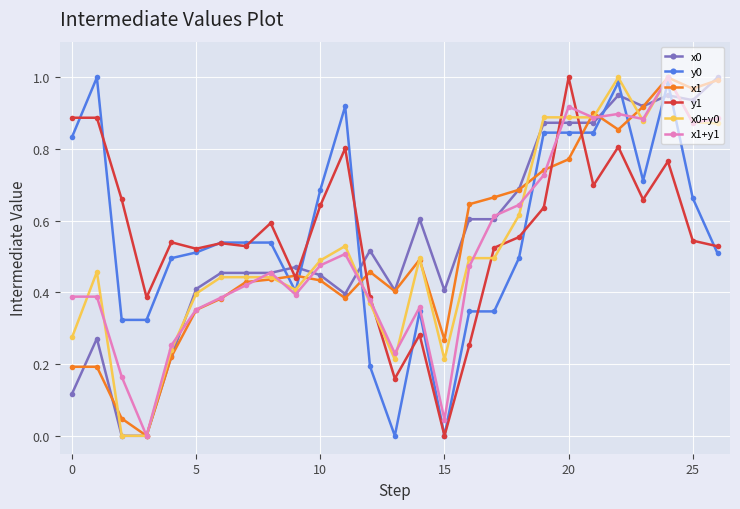

How many data points in x1+y1 are above 0?

26